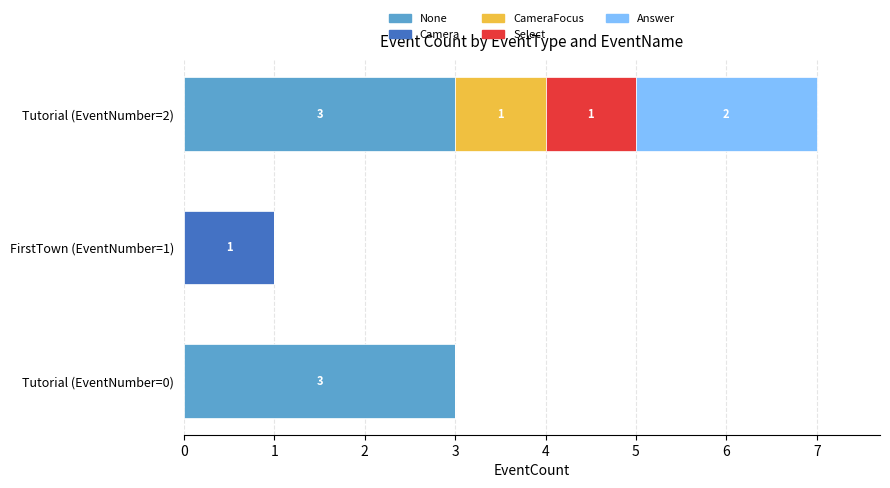

How many values in None are above zero?

2